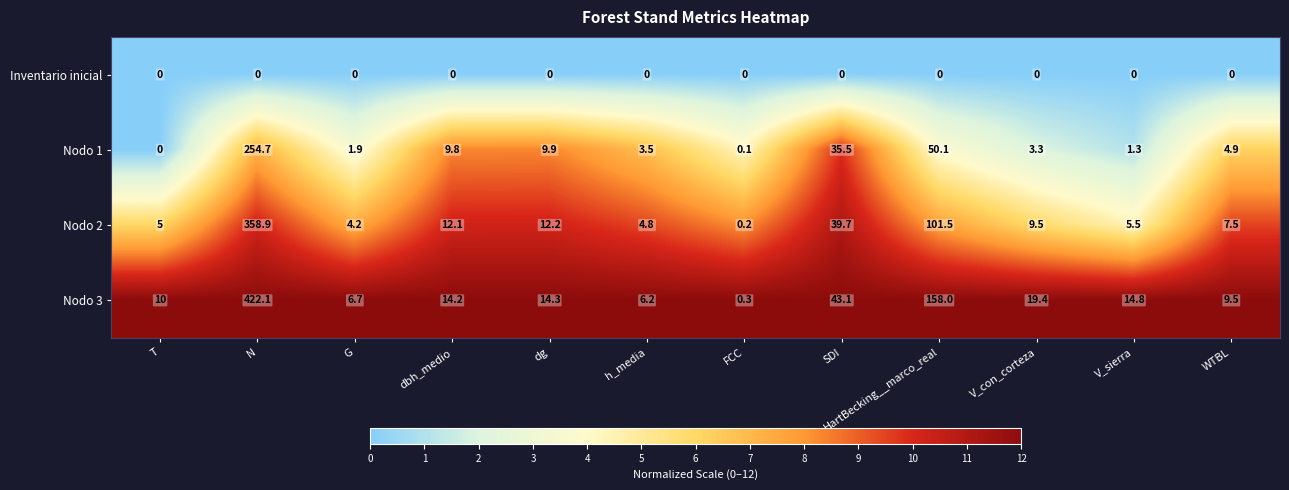

Which series has the largest range (max minus min)?

Nodo 3